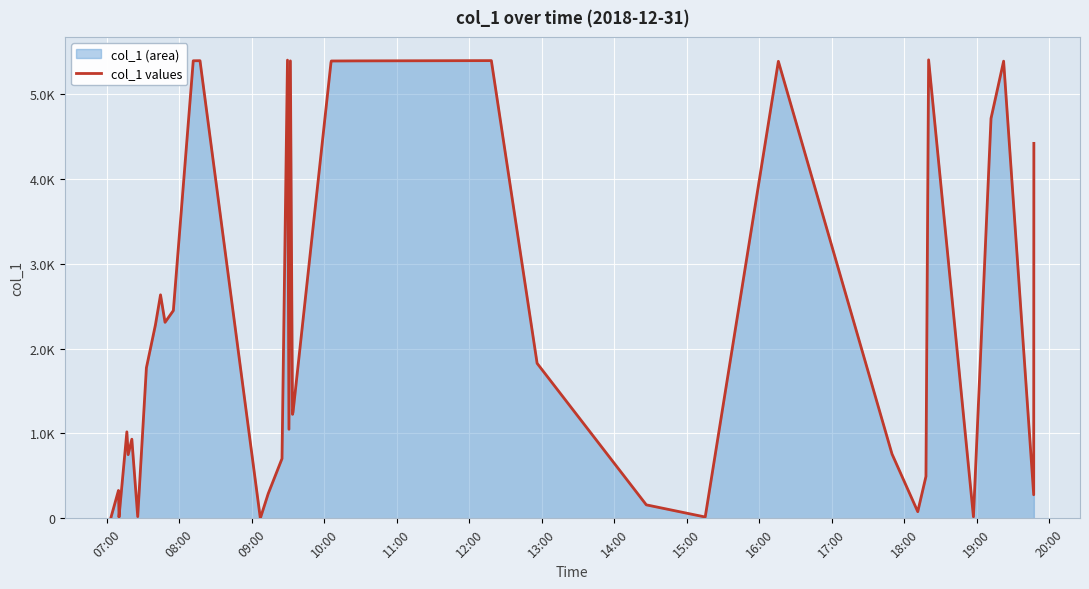

What is the smallest value displayed?

0.6